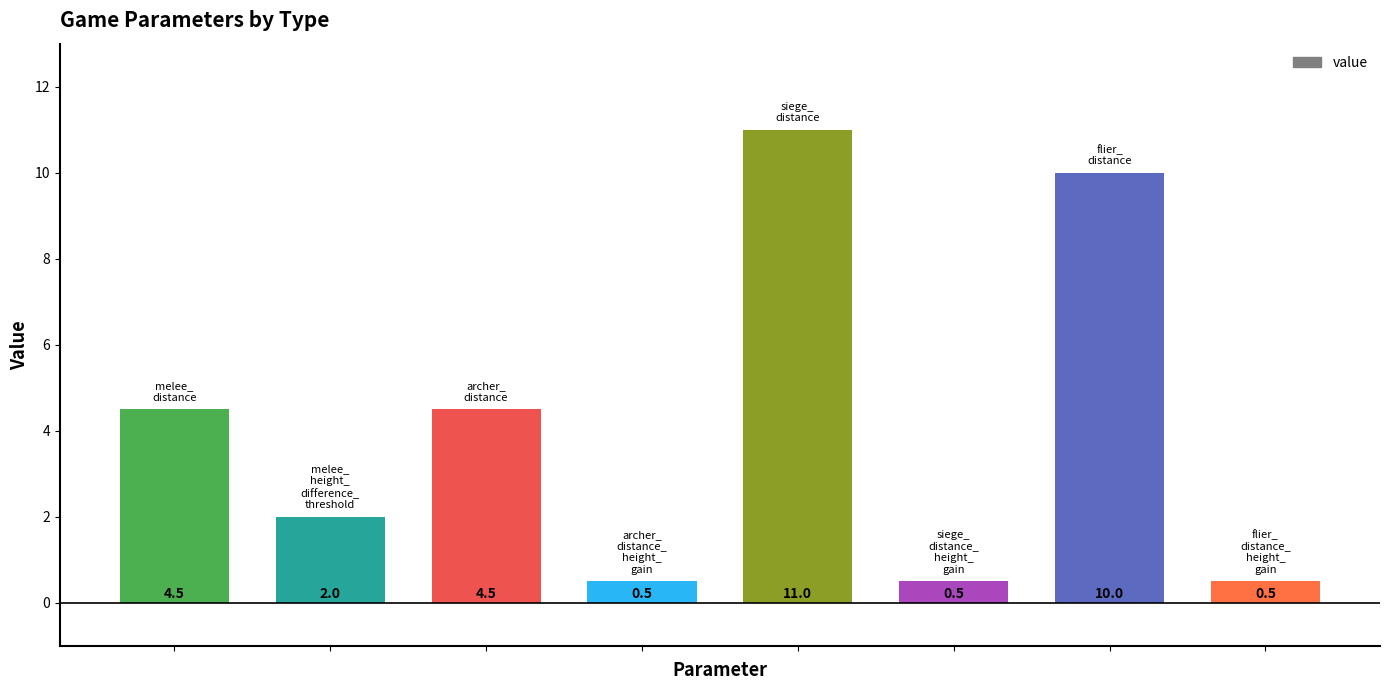

How many data points are above 4?

4